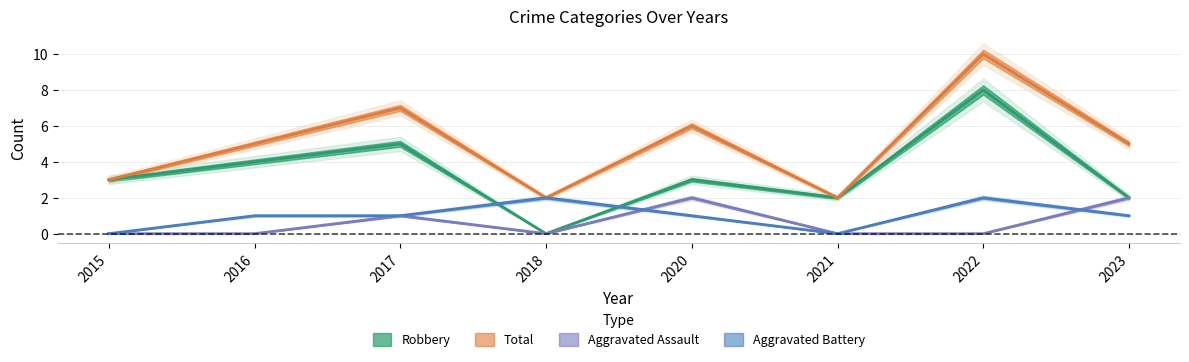

How many times do Aggravated Battery and Aggravated Assault cross each other?

2